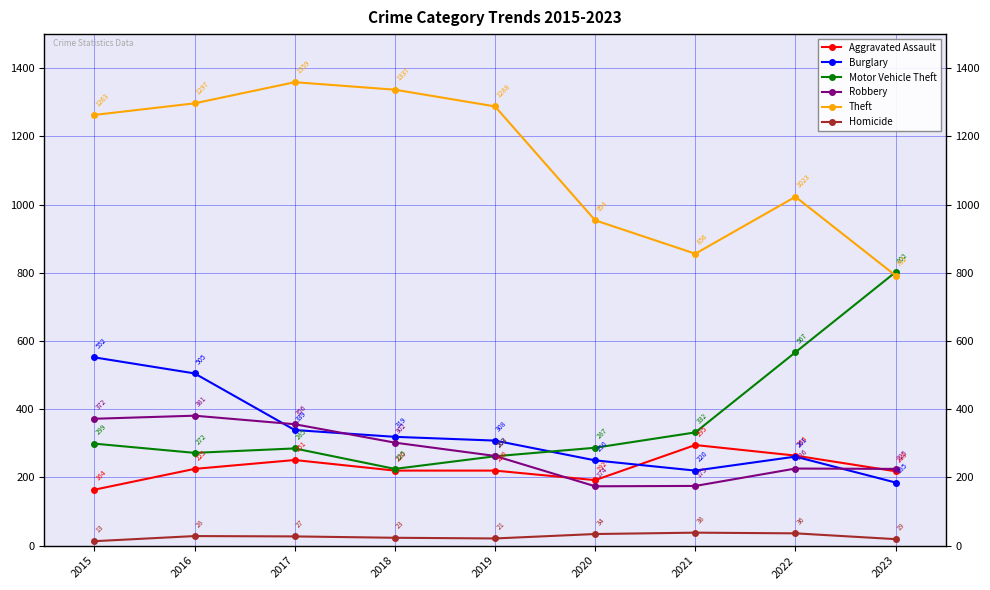

How many lines are shown in the chart?

6